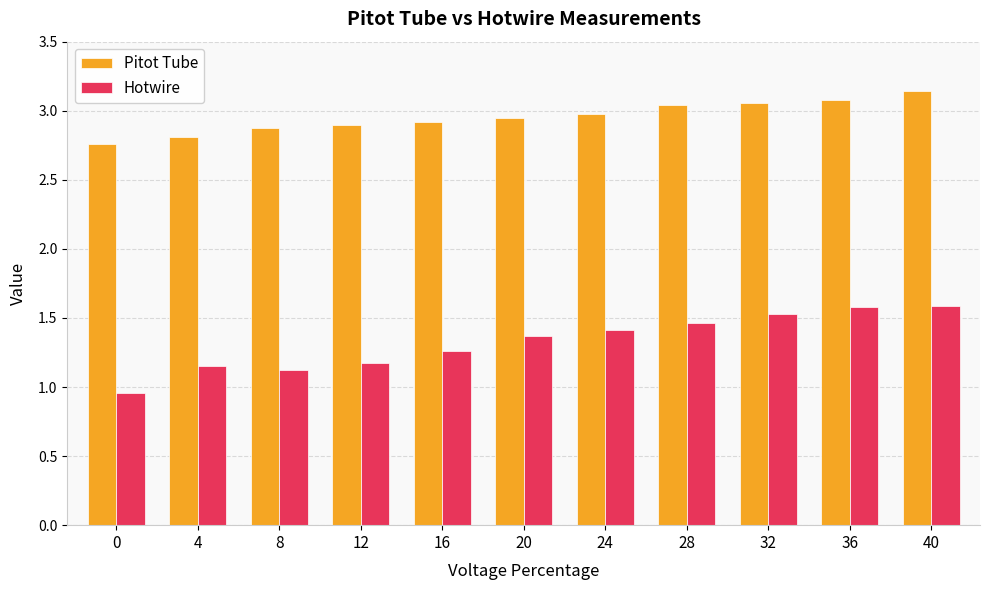

What is the sum of the Hotwire values at 0 and 12?

2.1